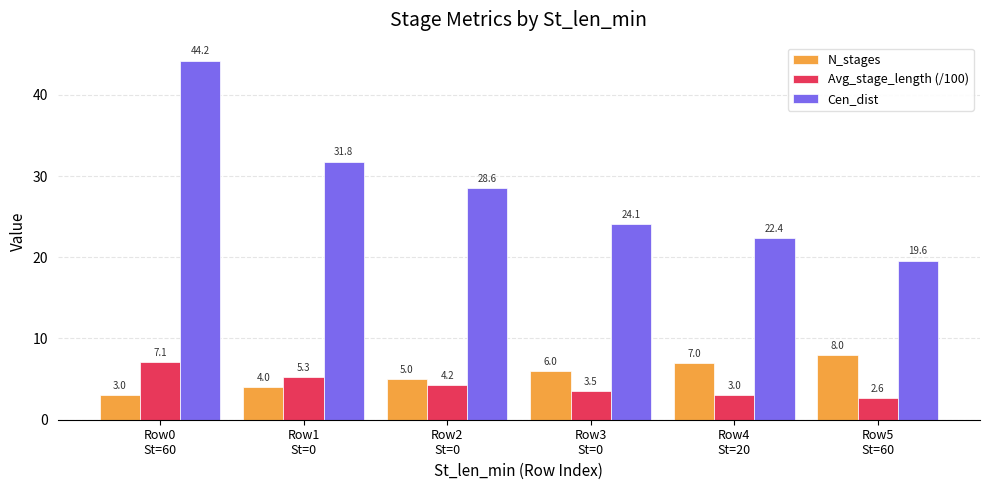

Which series has the widest spread of values?

Cen_dist